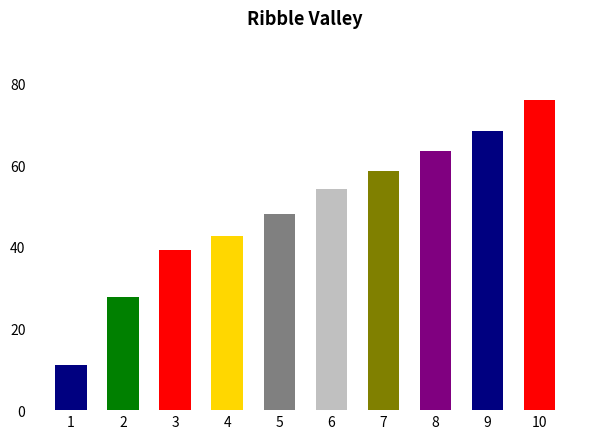

How many bars are there in total?

10